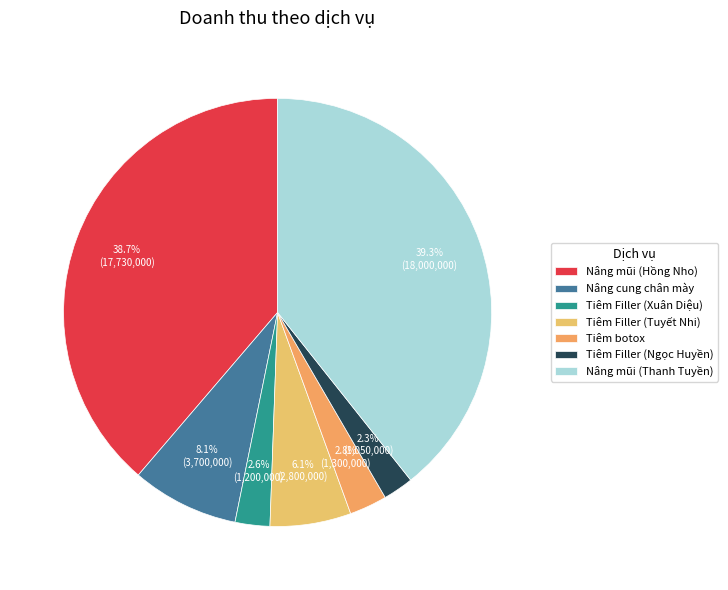

Does Tiêm Filler (Xuân Diệu) represent more than half of the total?

No